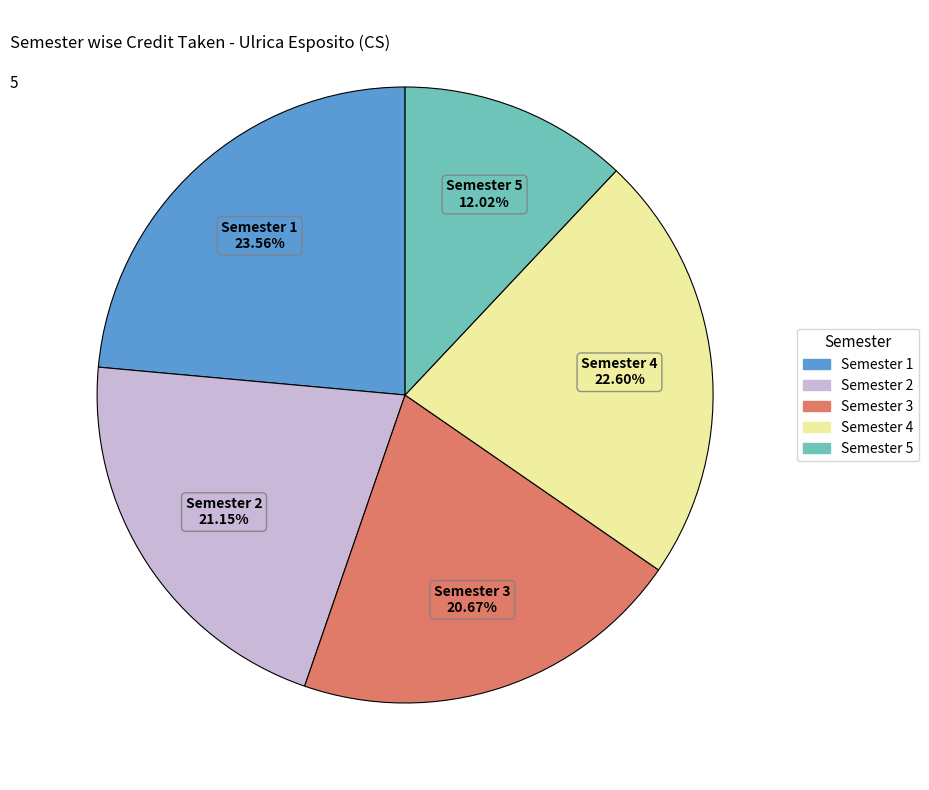

Between Semester 4 and Semester 5, which is larger?

Semester 4